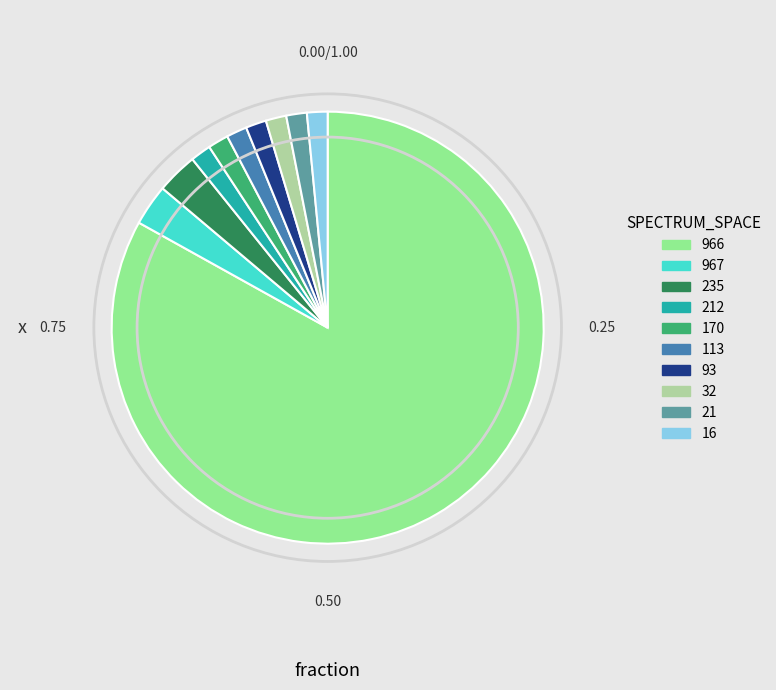

What is the ratio of the value at 966 to the value at 967?

27.0